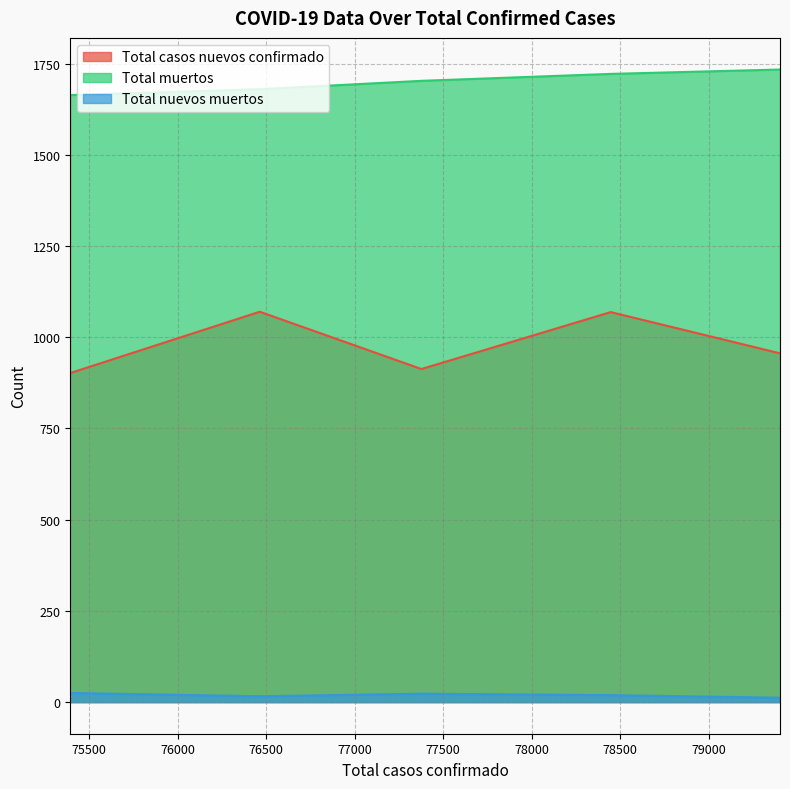

Which series changed the most between 76464.0 and 79402.0?

Total casos nuevos confirmado